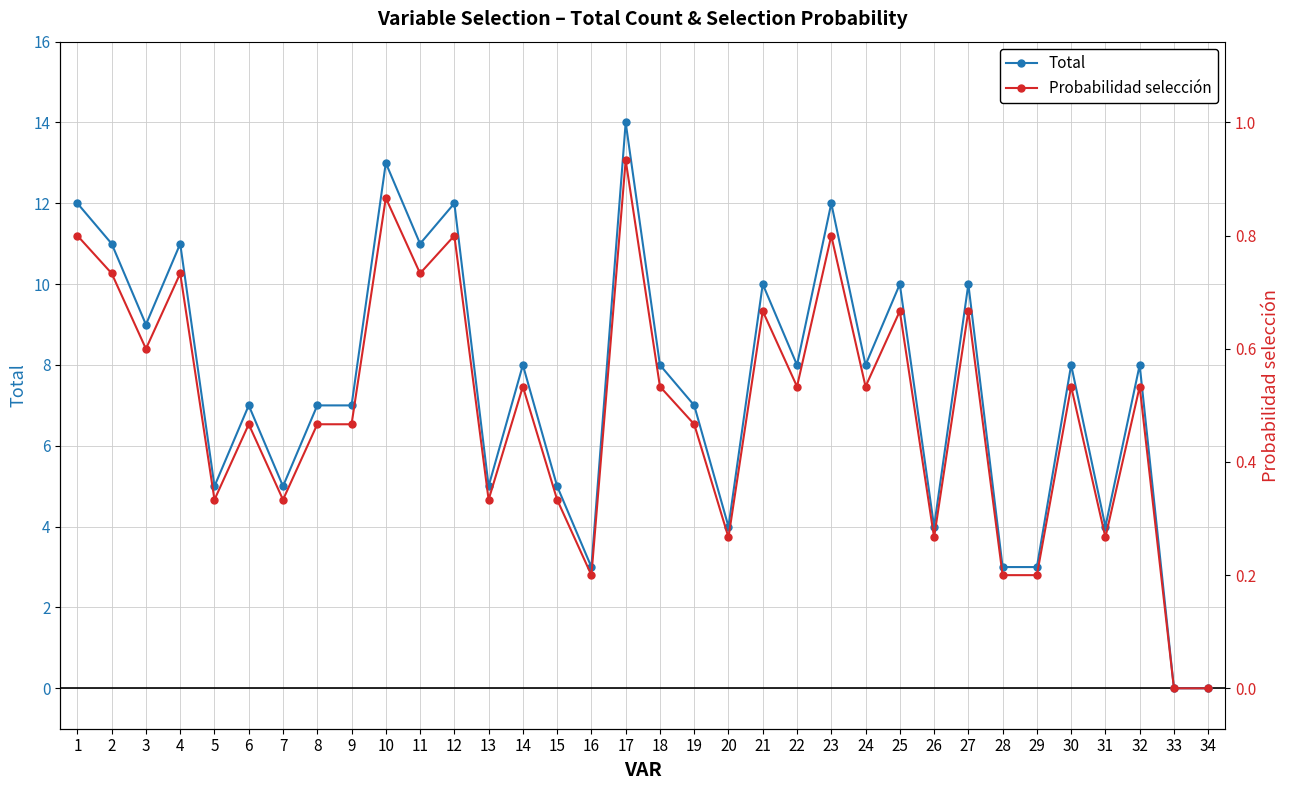

True or false: Total has a value of 6.7 at 13.

False